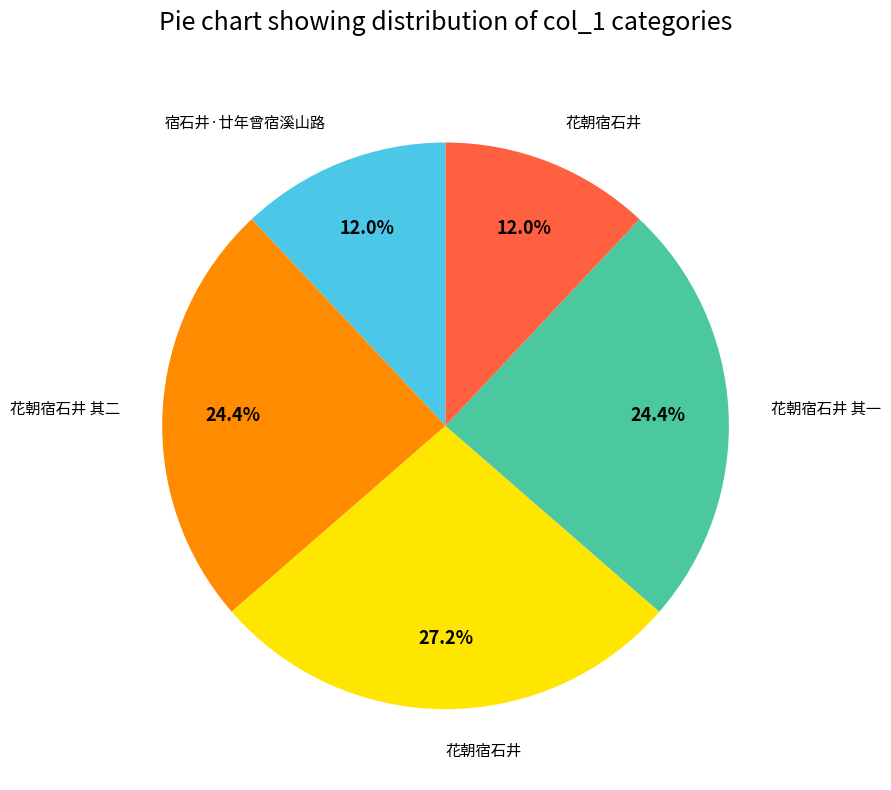

Count the number of slices in the pie.

5